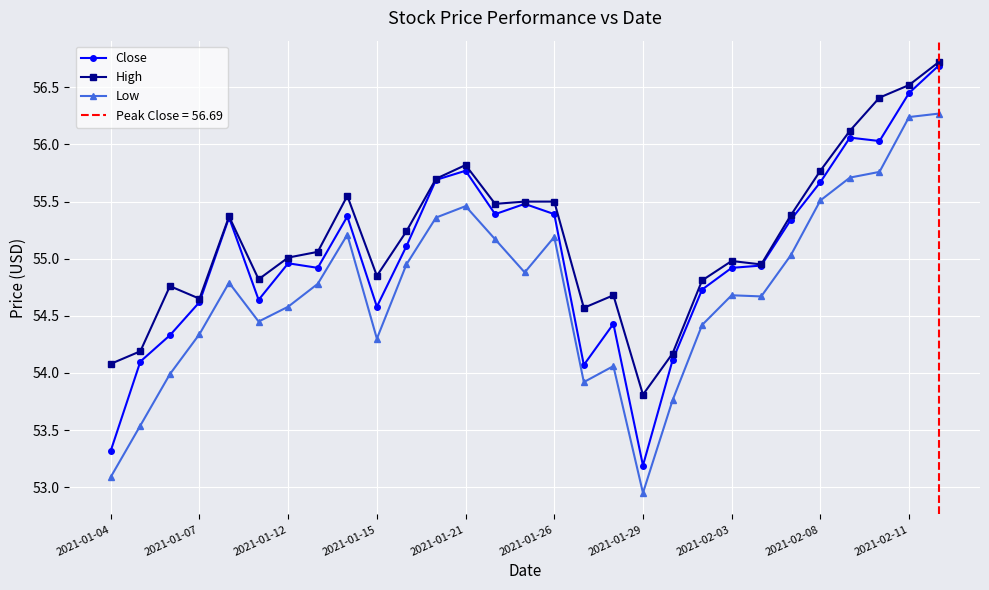

True or false: Close has a value of 31.0 at 2021-01-12.

False